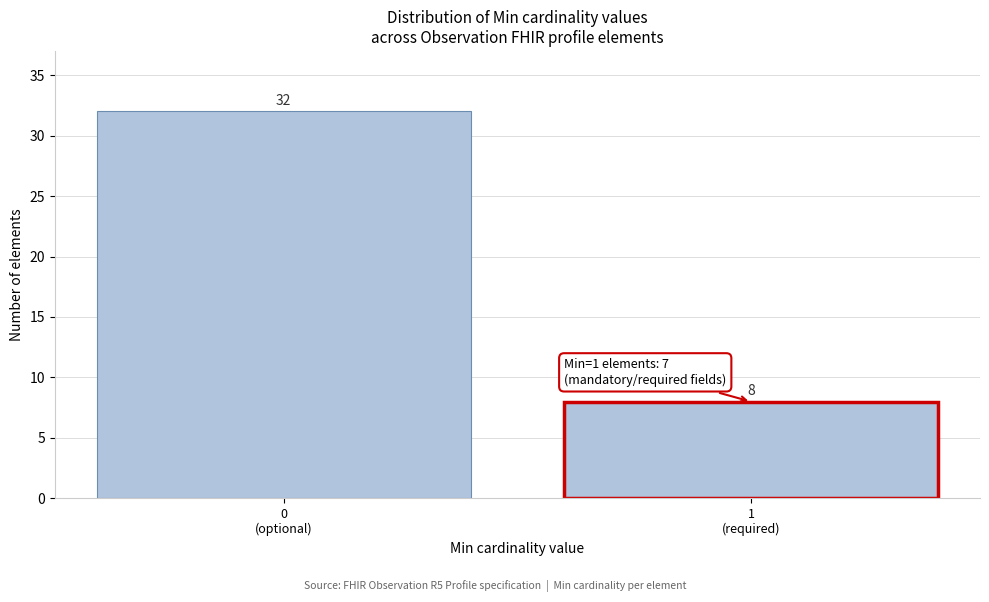

Reading left to right, transcribe all the data shown in this chart.

32	8